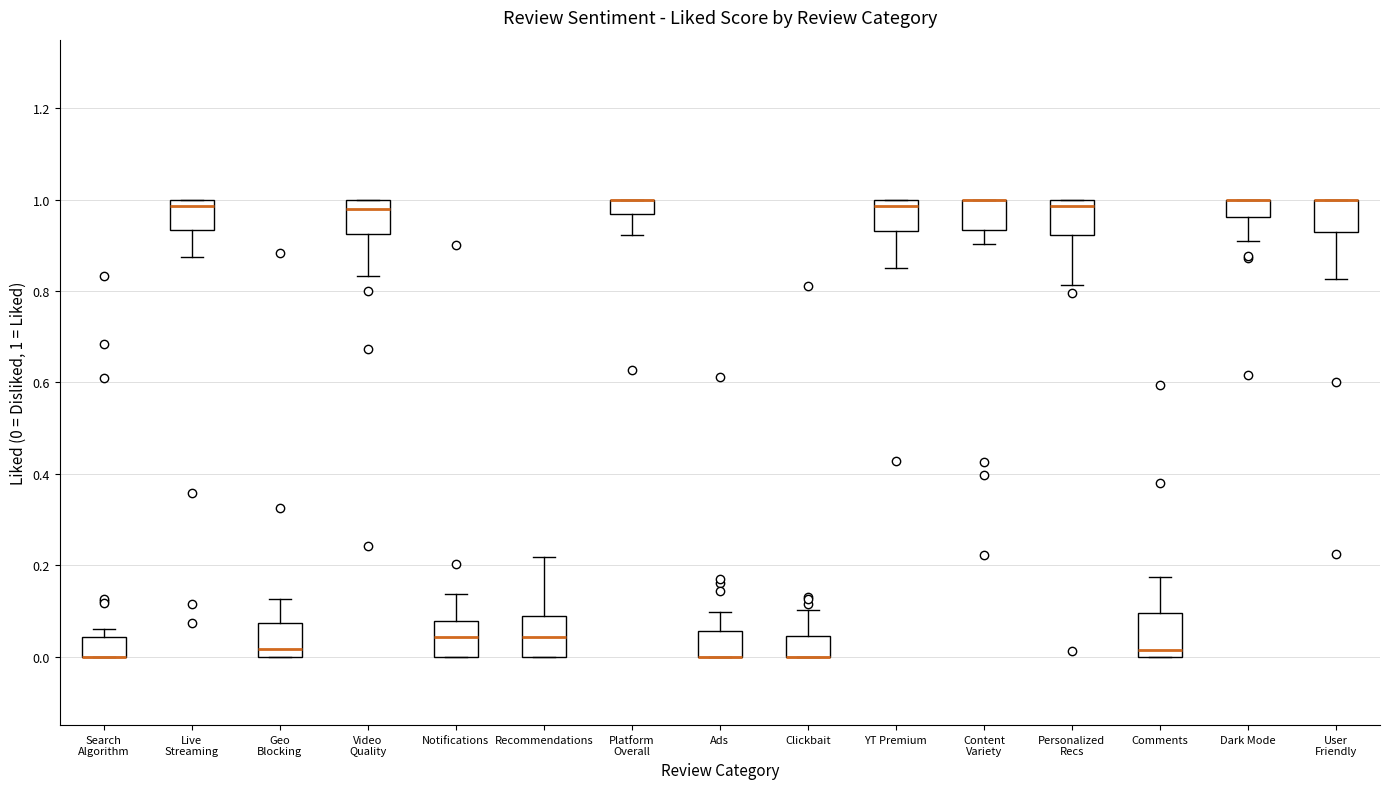

Reading left to right, transcribe this box plot: for each box, give where its median line is, the range the box spans, and where its two whiskers end, as read against the y-axis. The values are not printed on the chart, so give them approximately, as read against the axis.

Search Algorithm: median 0.00 (drawn on the box's lower edge), box 0.00 to 0.04, whiskers 0.00 to 0.06
Live Streaming: median 0.98, box 0.94 to 1.00, whiskers 0.88 to 1.00
Geo Blocking: median 0.02, box 0.00 to 0.08, whiskers 0.00 to 0.12
Video Quality: median 0.98, box 0.92 to 1.00, whiskers 0.84 to 1.00
Notifications: median 0.04, box 0.00 to 0.08, whiskers 0.00 to 0.14
Recommendations: median 0.04, box 0.00 to 0.08, whiskers 0.00 to 0.22
Platform Overall: median 1.00 (drawn on the box's upper edge), box 0.96 to 1.00, whiskers 0.92 to 1.00
Ads: median 0.00 (drawn on the box's lower edge), box 0.00 to 0.06, whiskers 0.00 to 0.10
Clickbait: median 0.00 (drawn on the box's lower edge), box 0.00 to 0.04, whiskers 0.00 to 0.10
YT Premium: median 0.98, box 0.94 to 1.00, whiskers 0.86 to 1.00
Content Variety: median 1.00 (drawn on the box's upper edge), box 0.94 to 1.00, whiskers 0.90 to 1.00
Personalized Recs: median 0.98, box 0.92 to 1.00, whiskers 0.82 to 1.00
Comments: median 0.02, box 0.00 to 0.10, whiskers 0.00 to 0.18
Dark Mode: median 1.00 (drawn on the box's upper edge), box 0.96 to 1.00, whiskers 0.92 to 1.00
User Friendly: median 1.00 (drawn on the box's upper edge), box 0.92 to 1.00, whiskers 0.82 to 1.00